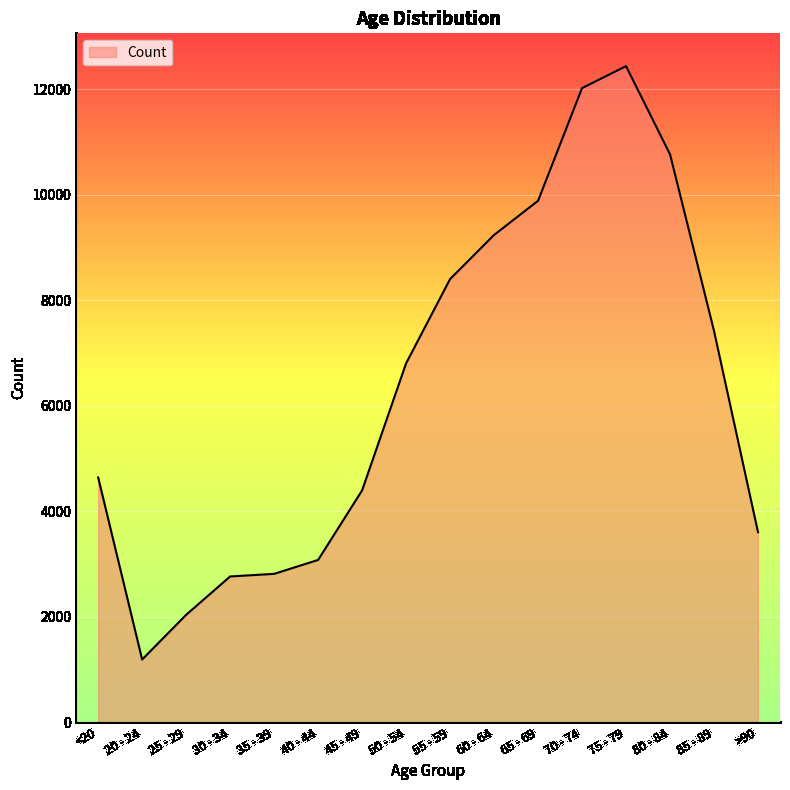

Between >90 and 85 - 89, which is larger?

85 - 89